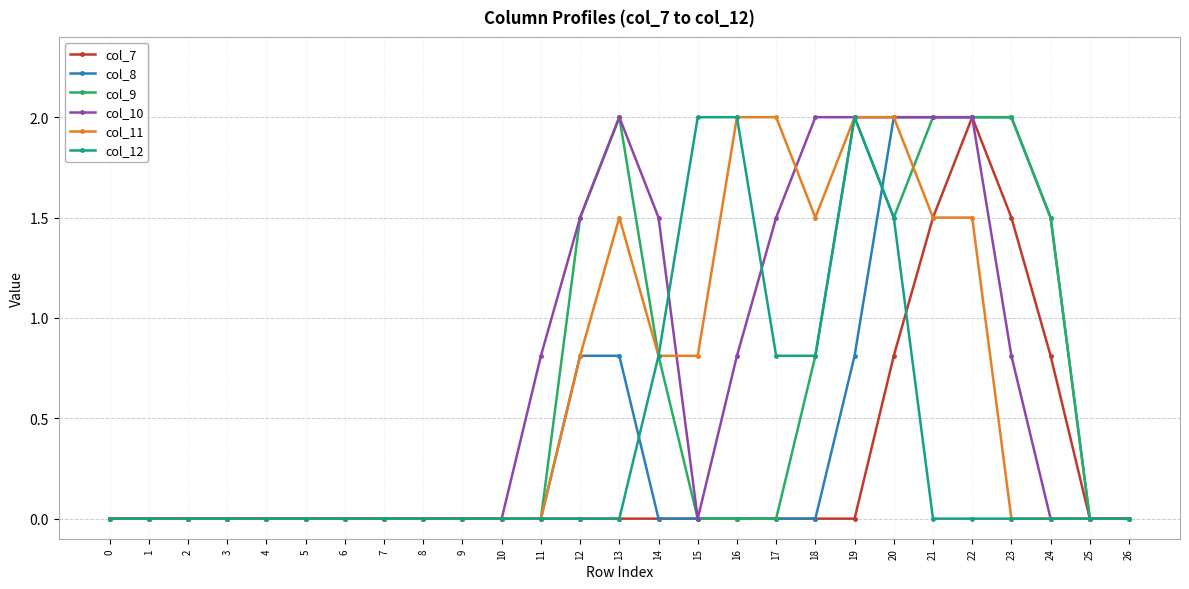

At how many categories does at least one series exceed 1?

13